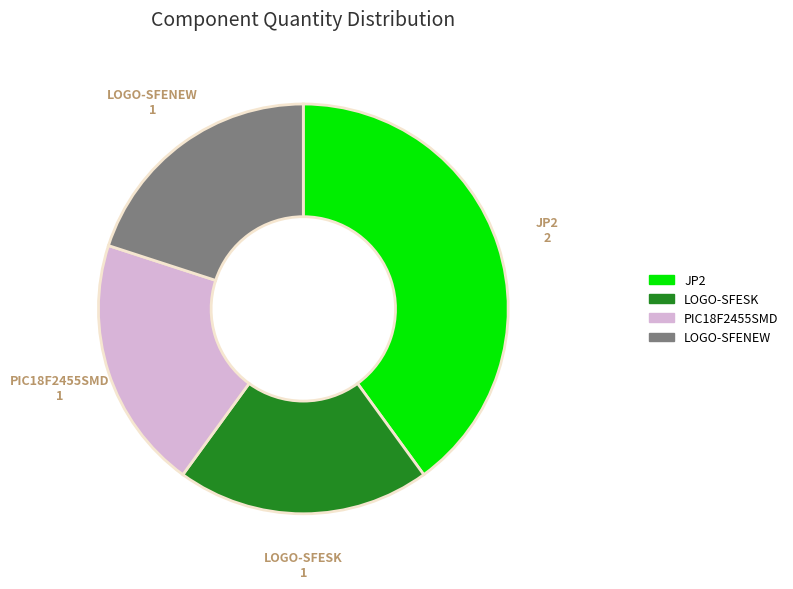

True or false: LOGO-SFENEW accounts for 20% of the total.

True